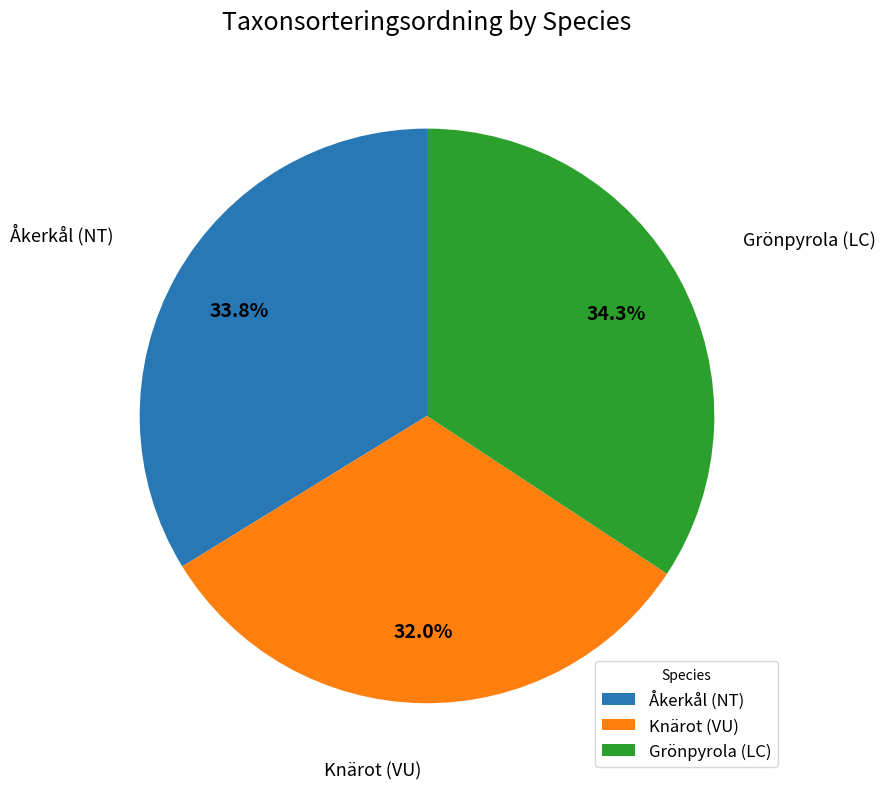

Approximately how many times larger is the value at Åkerkål (NT) compared to Knärot (VU)?

1.1